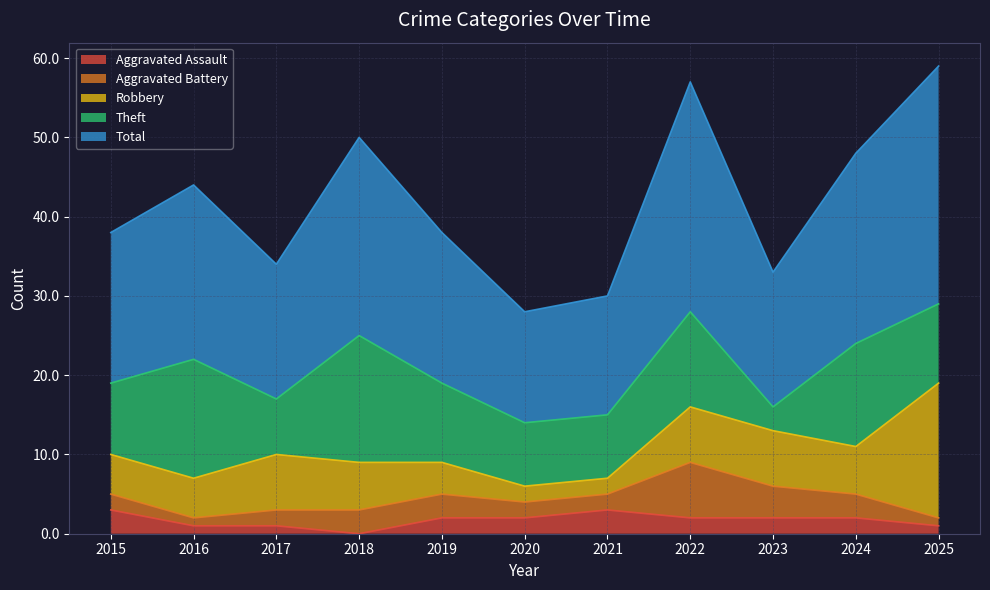

What is the sum of all Total values?

231